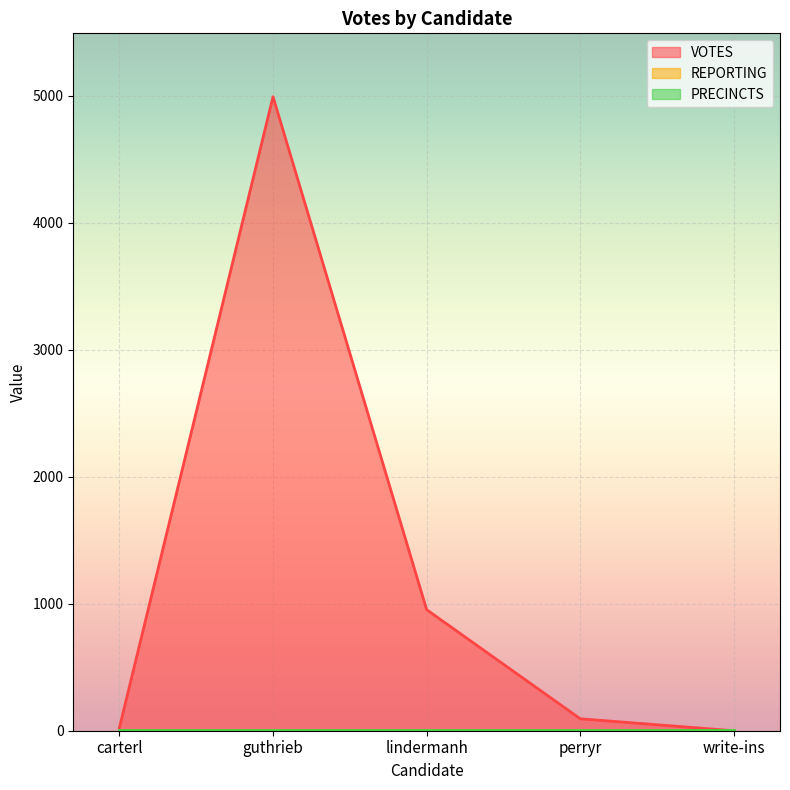

At how many categories does at least one series exceed 2258?

1